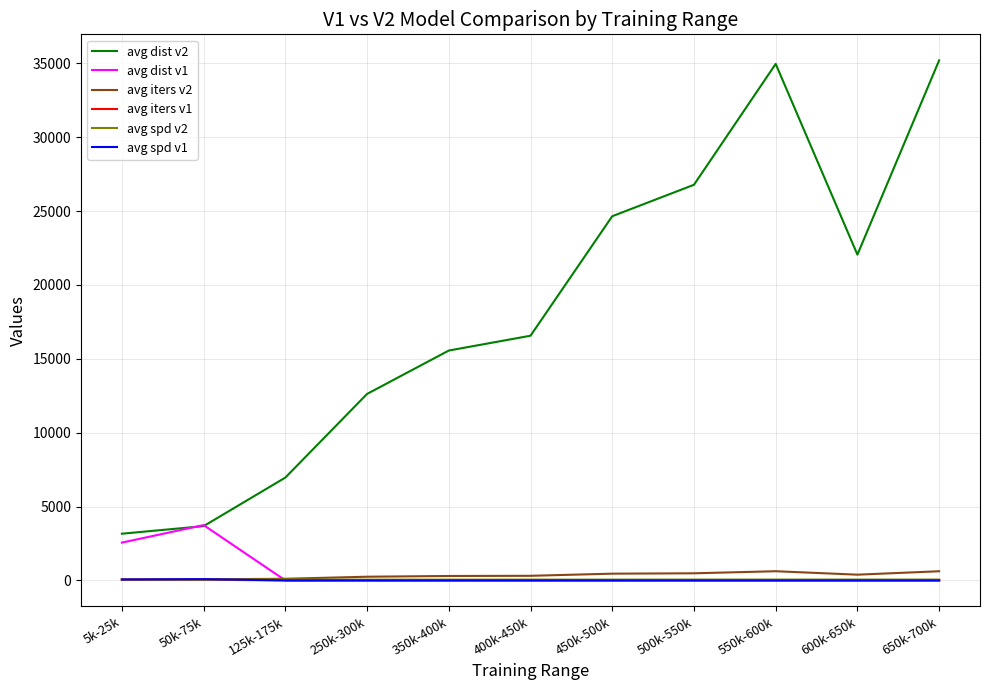

True or false: avg dist v2 and avg spd v1 intersect in this chart.

False